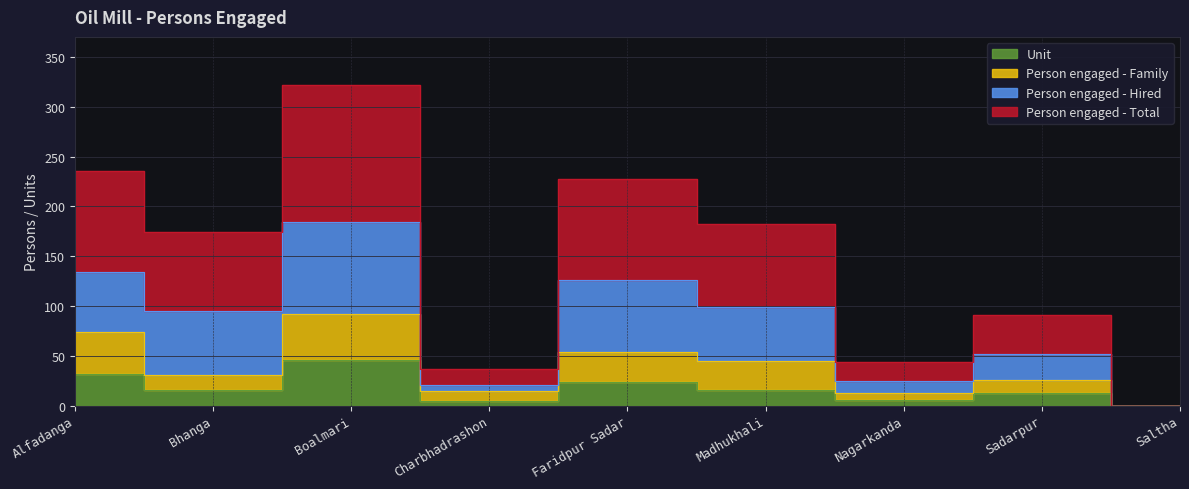

At which label does Unit reach its peak?

Boalmari